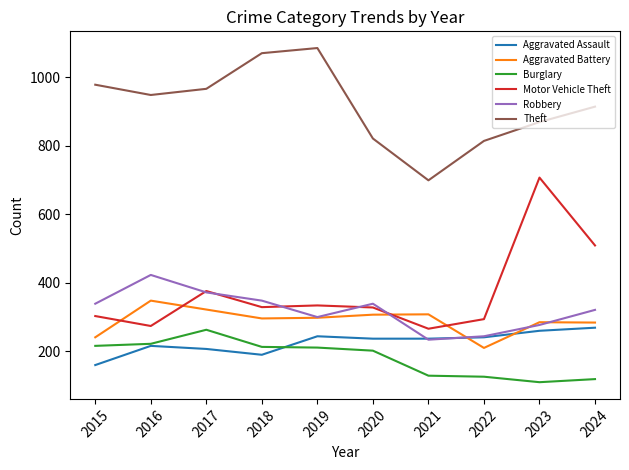

At which label does Robbery reach its peak?

2016